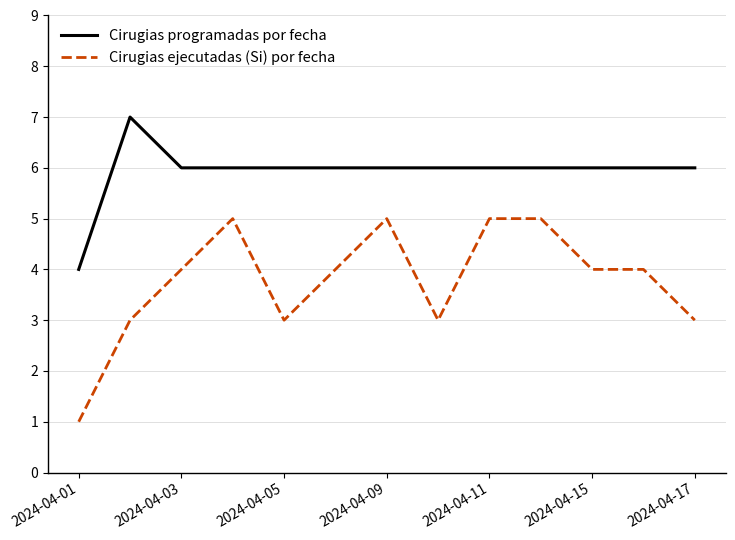

How many Cirugias programadas por fecha values are between 6 and 7?

12